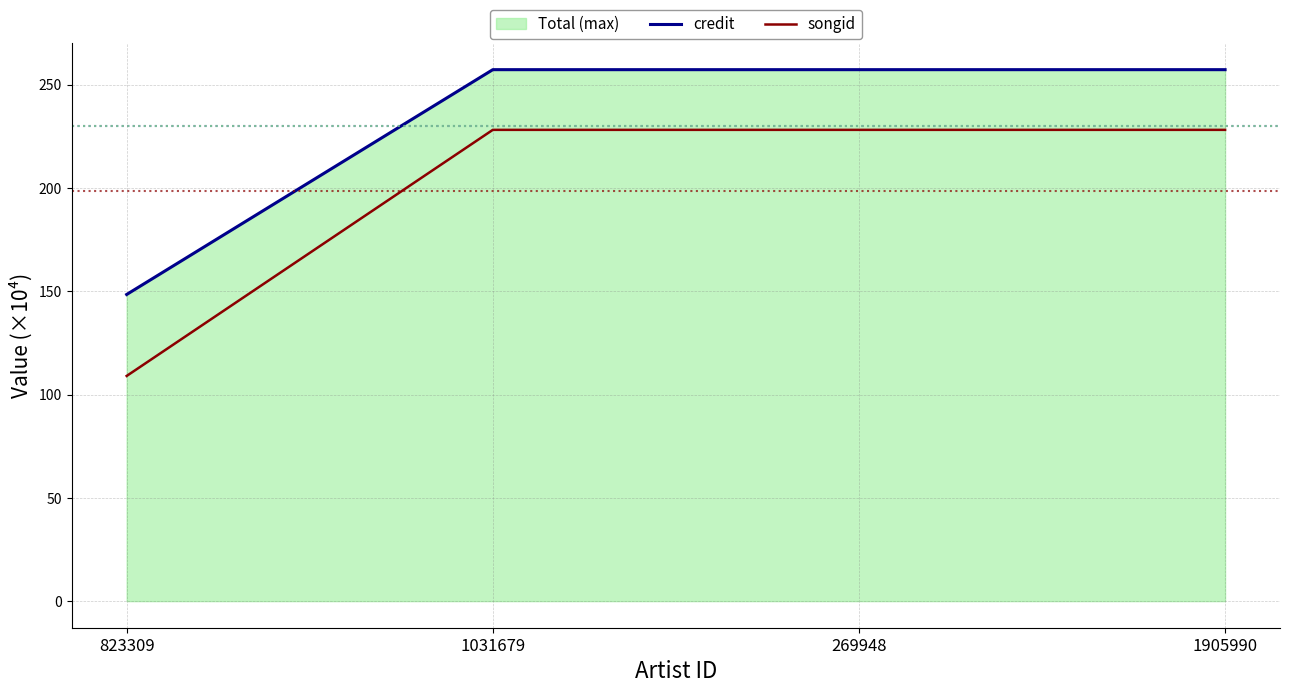

What is the difference between the credit values at 823309 and 1031679?

108.8